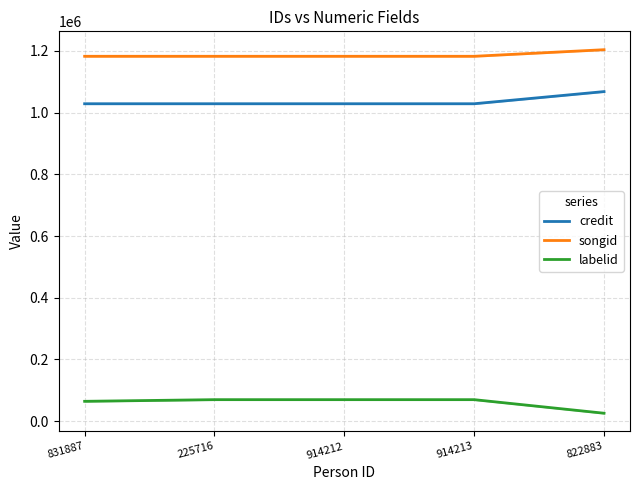

Is the value of songid at 822883 greater than the value of credit at 822883?

Yes